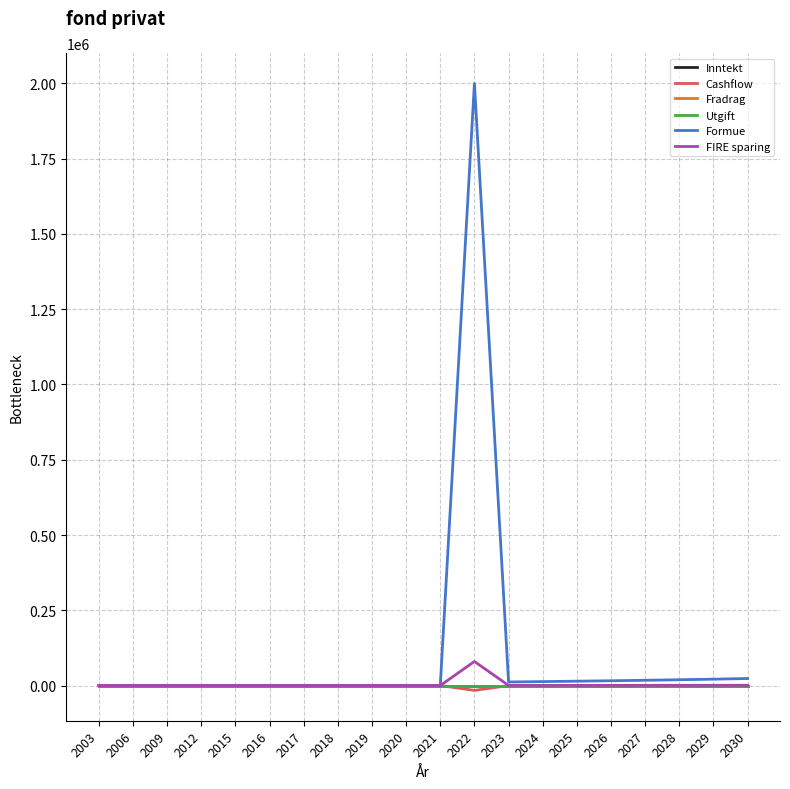

Which label corresponds to the largest value in the chart?

2022